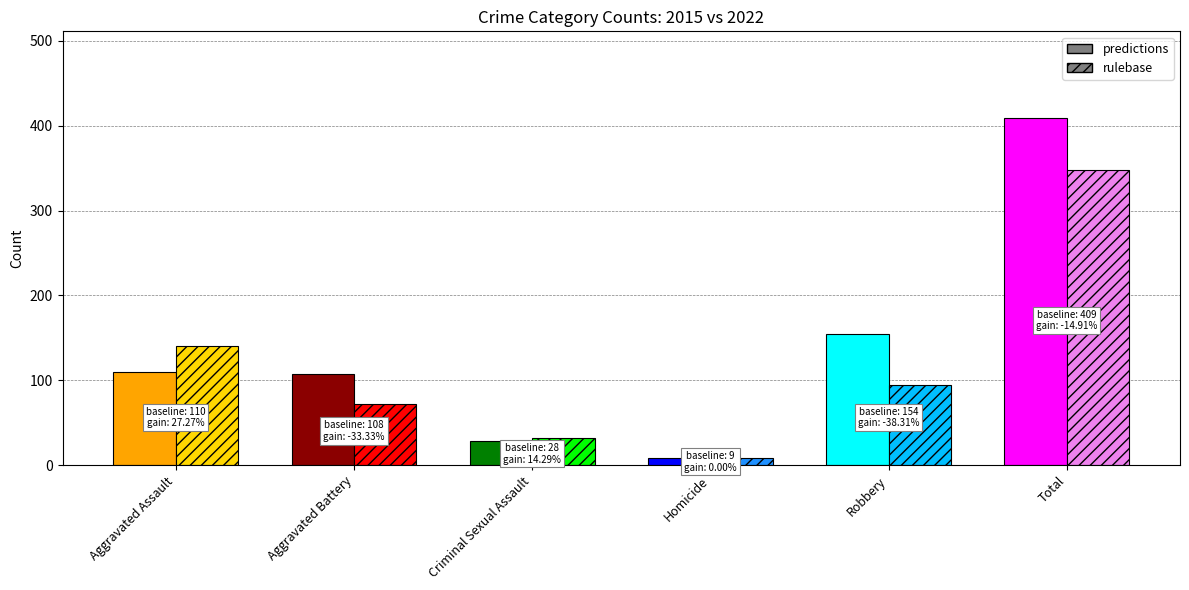

Which category has the lowest value across all series?

Homicide